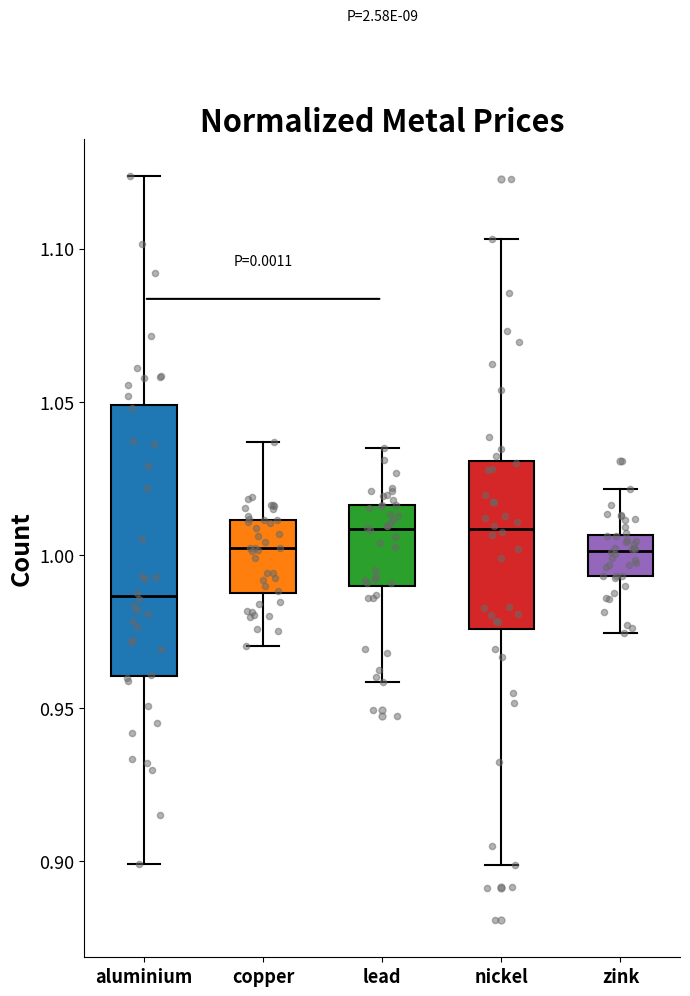

Which box has the lowest median line?

aluminium